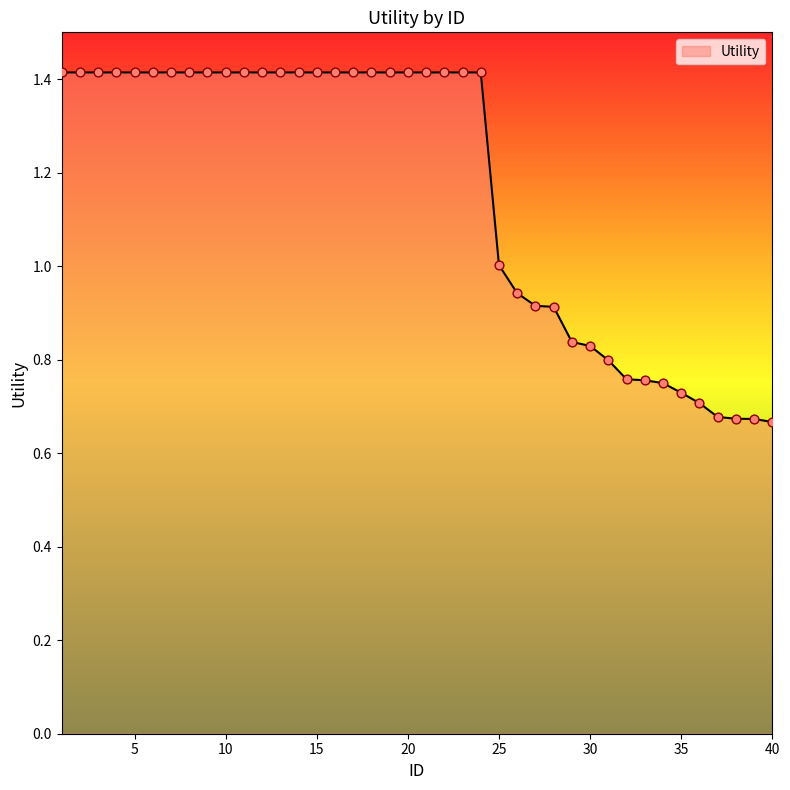

What is the greatest value displayed?

1.4